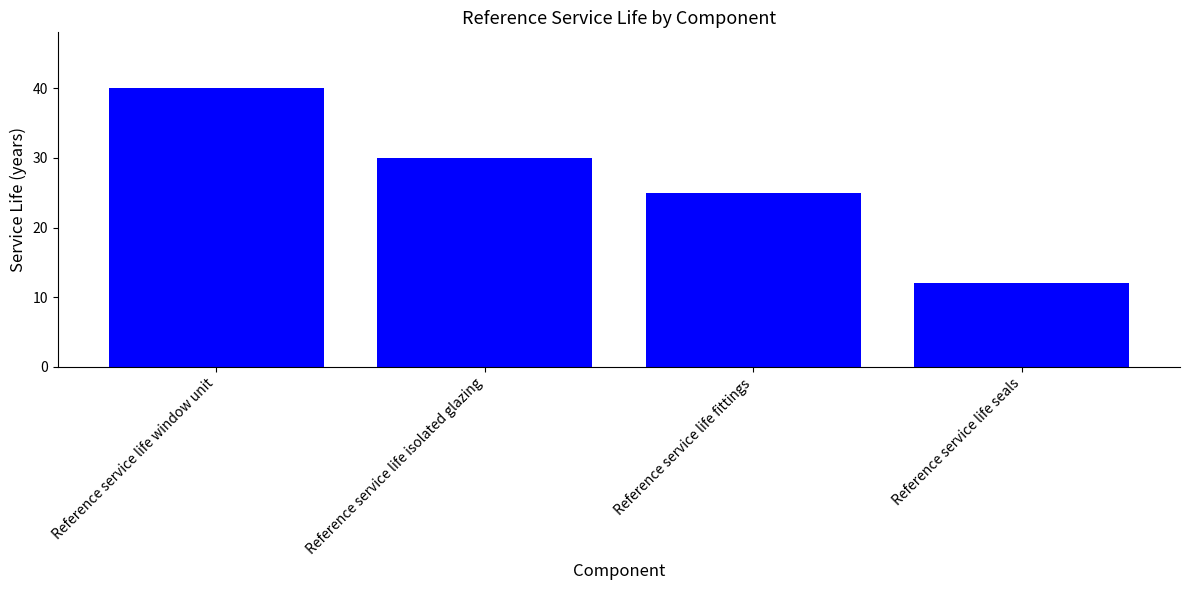

At which category does the chart reach its peak across all series?

Reference service life window unit